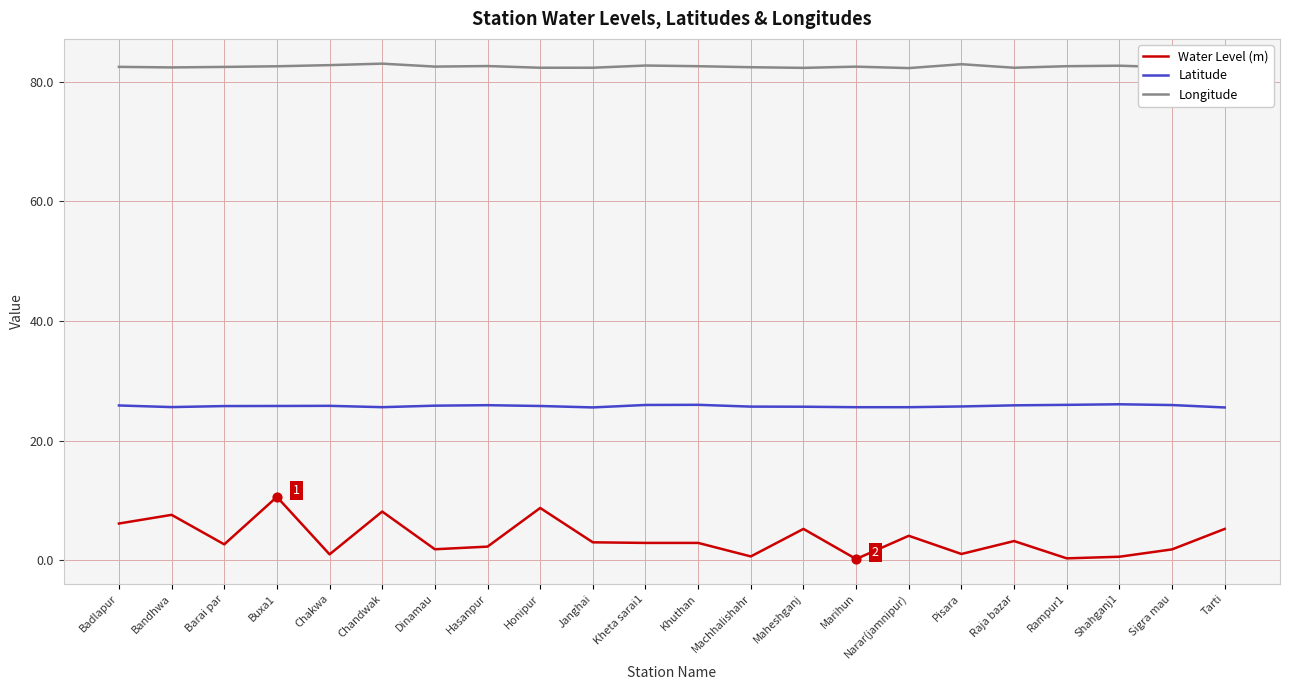

What is the spread (max minus min) of values at Maheshganj?

77.0